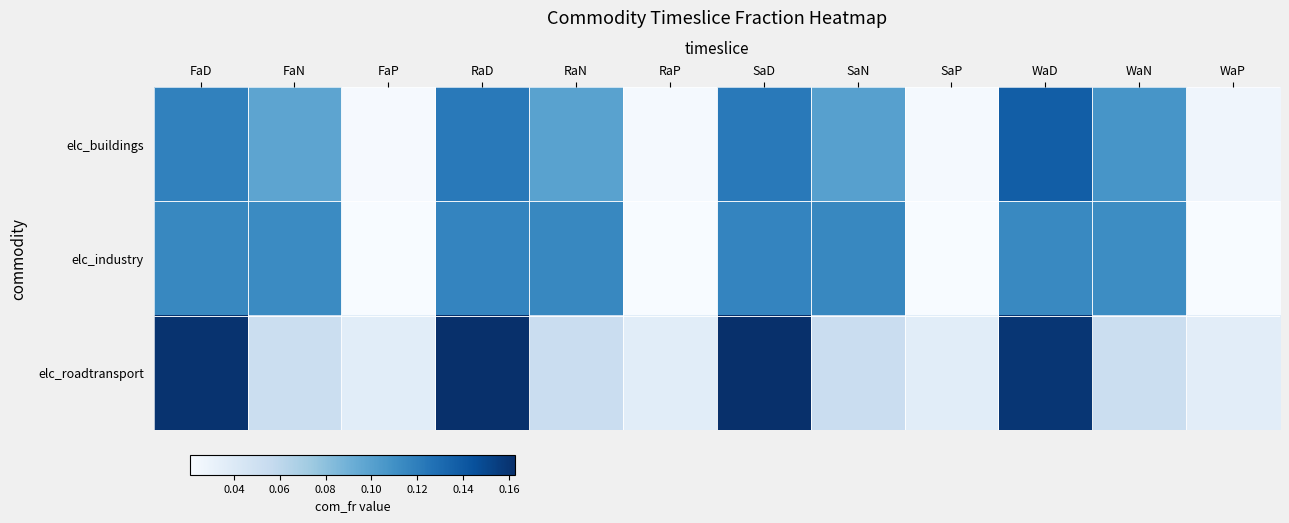

Between RaD and RaP, which is larger?

RaD